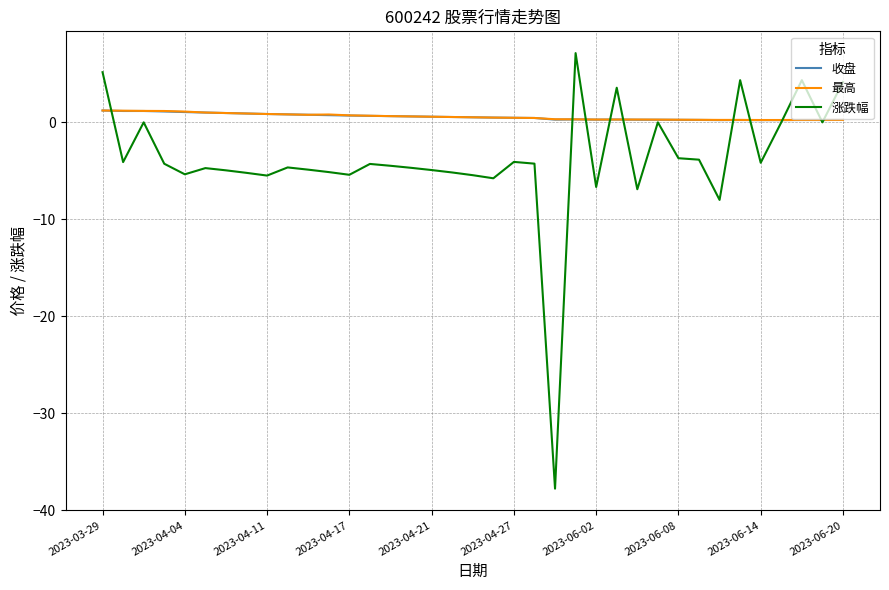

In 涨跌幅, how many points are lower than both neighbors (excluding endpoints)?

11